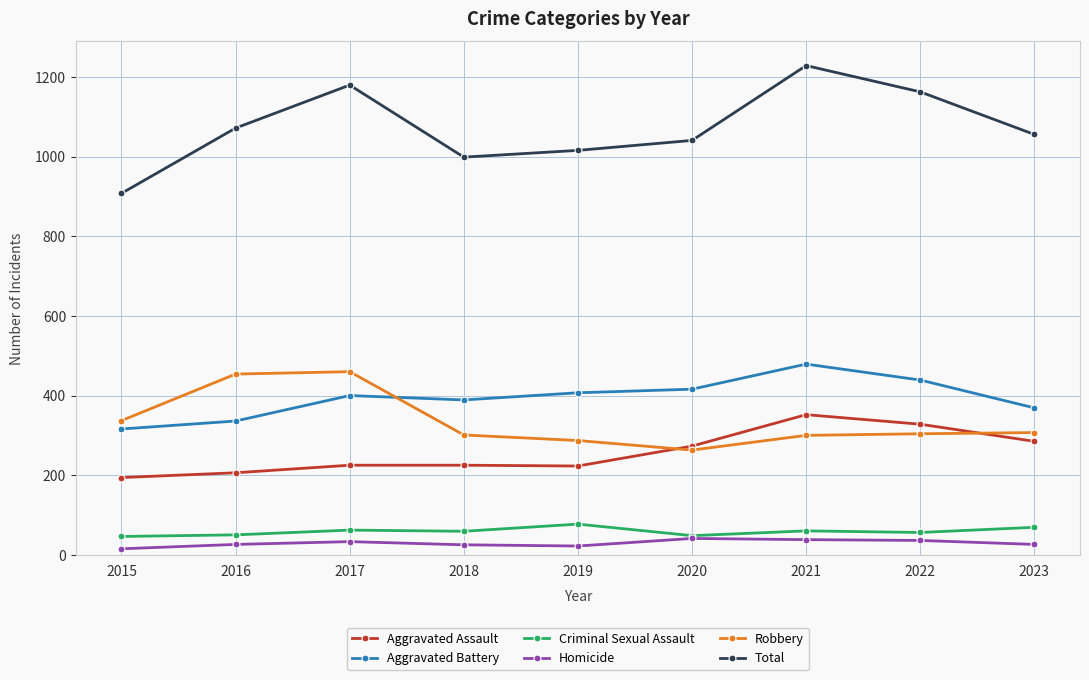

At 2016, list the series in order from smallest to largest.

Homicide, Criminal Sexual Assault, Aggravated Assault, Aggravated Battery, Robbery, Total